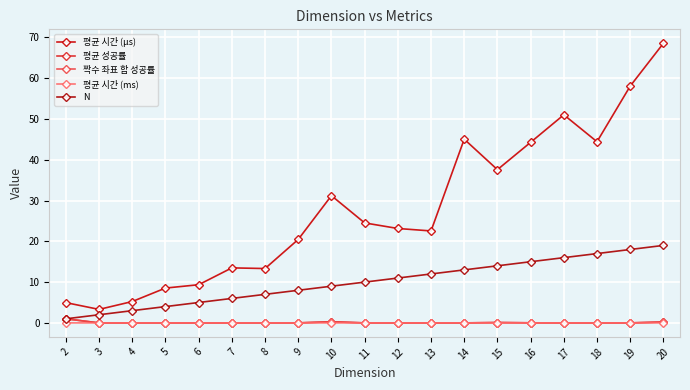

Which series changed the most between 3 and 5?

평균 시간 (μs)